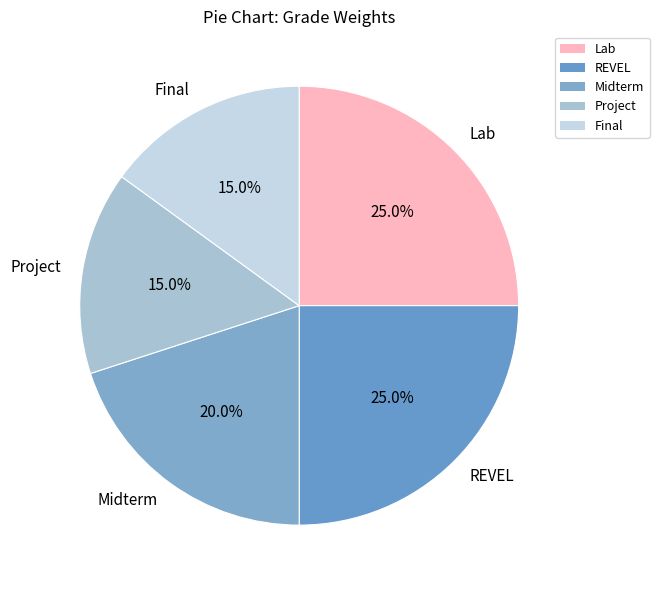

Is there a majority slice in this chart?

No